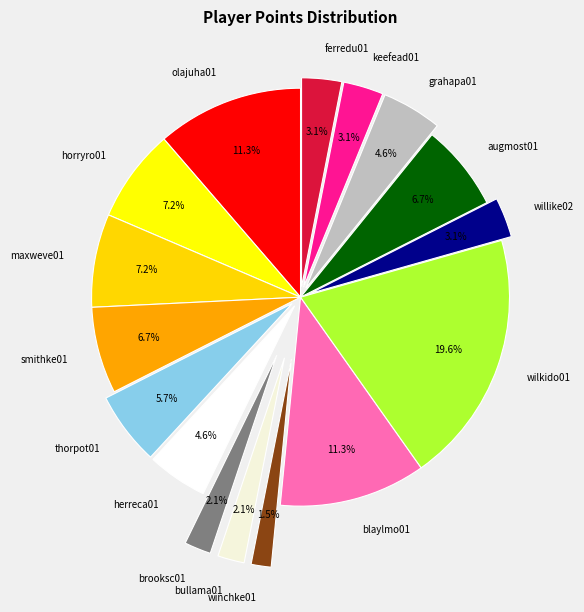

Between smithke01 and grahapa01, which is larger?

smithke01